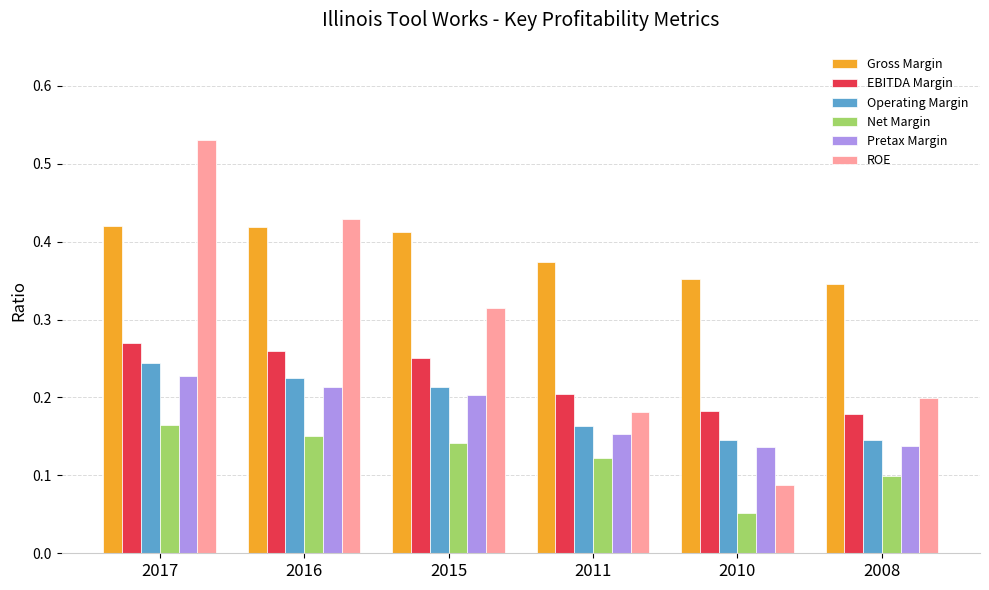

Which category has the highest value in the Operating Margin series?

2017